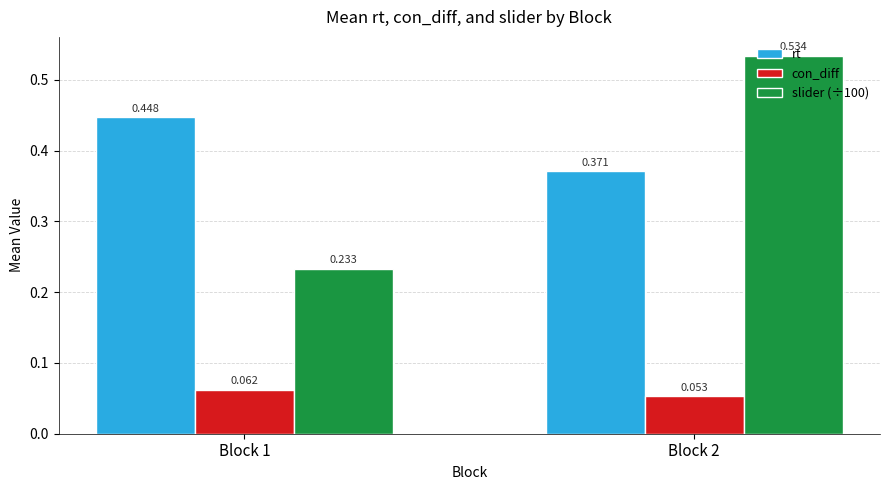

Is the value of rt at Block 2 greater than the value of slider (÷100) at Block 1?

Yes